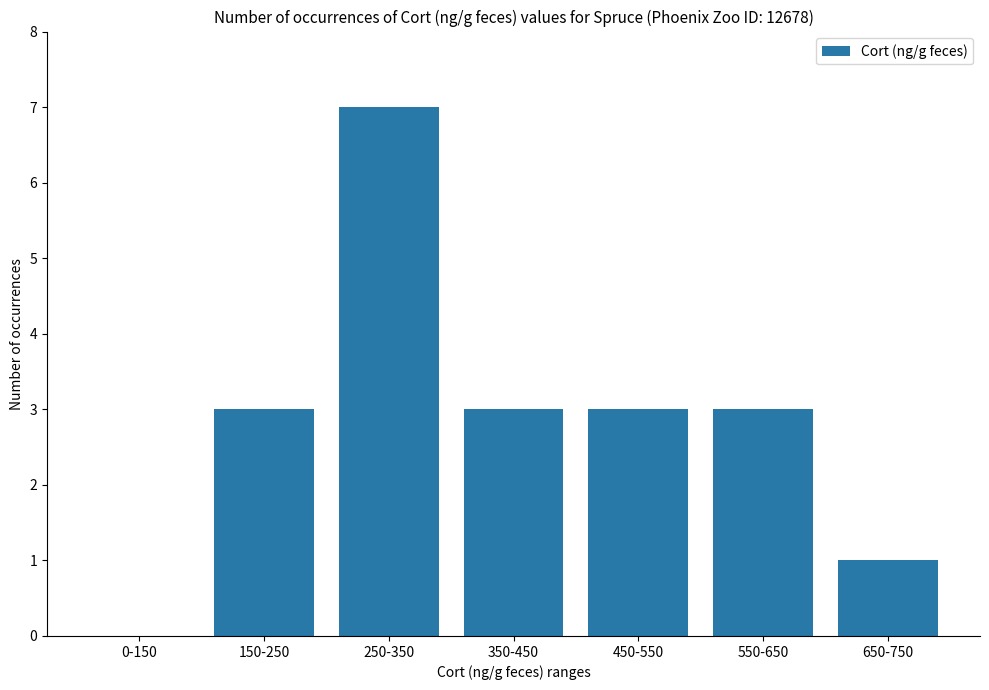

The value at 650-750 is 0. True or false?

False